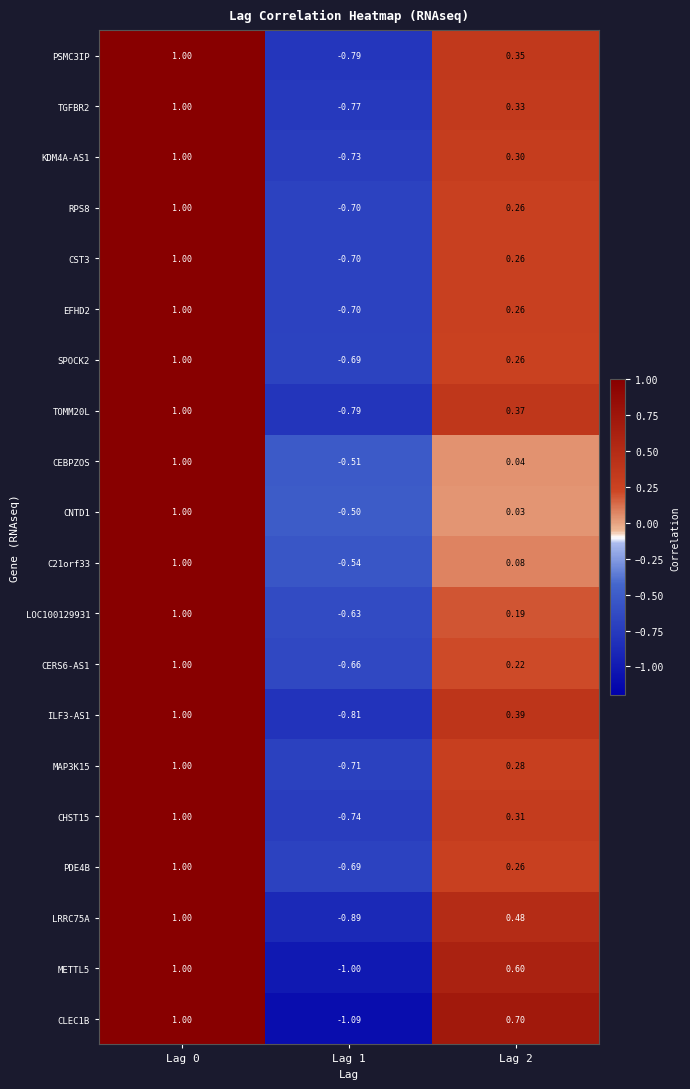

Is the value of ILF3-AS1 at Lag 2 greater than the value of SPOCK2 at Lag 2?

Yes